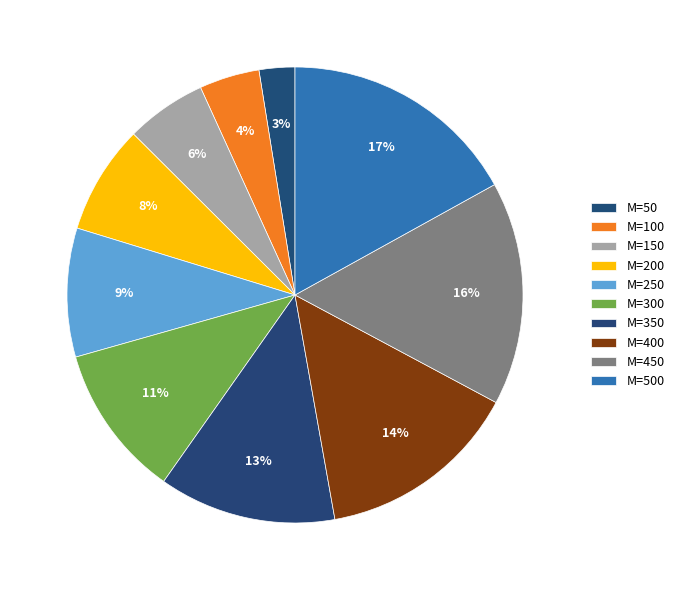

How many slices are in this pie chart?

10